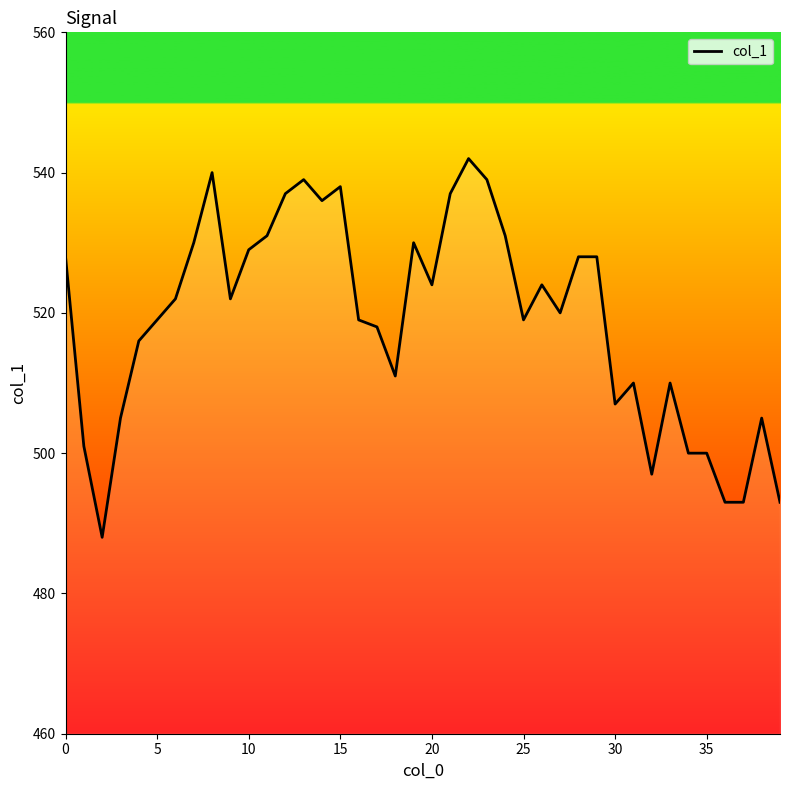

What is the maximum value shown in the chart?

542